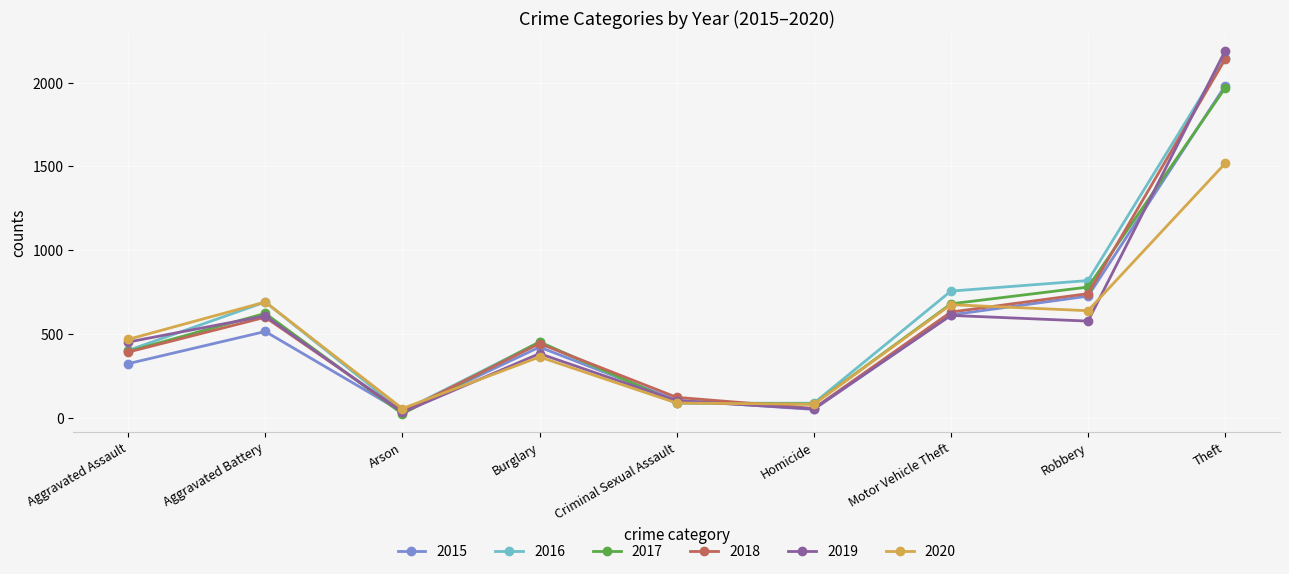

What value does the 2015 series have at Motor Vehicle Theft?

614